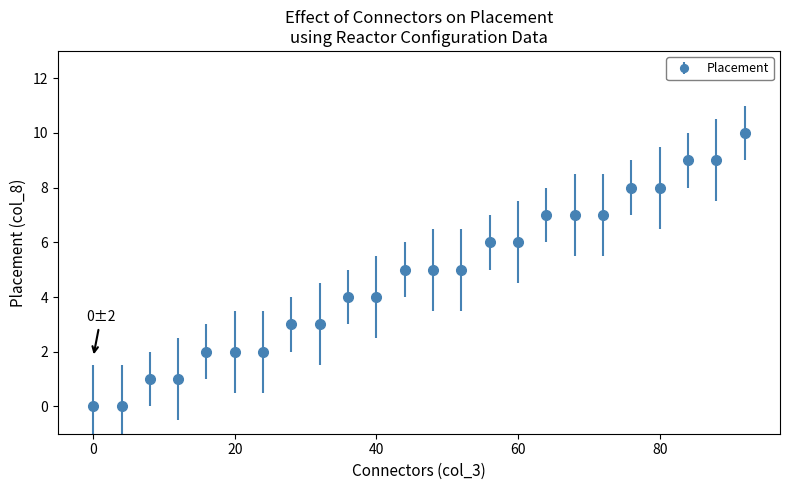

What is the difference between the second highest and minimum values?

9